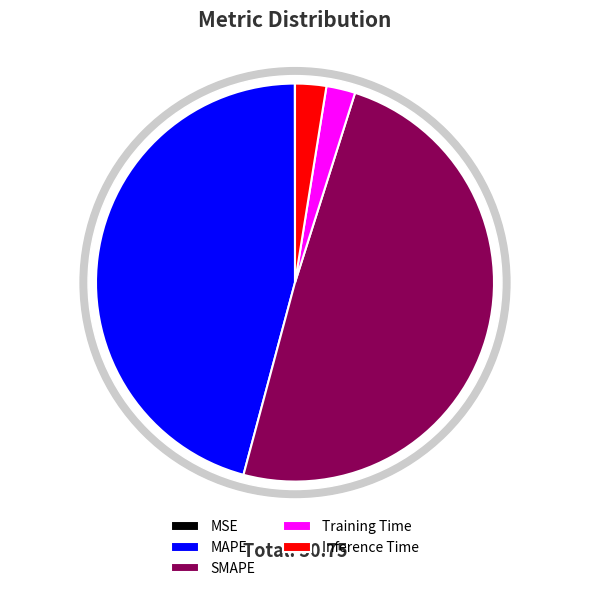

Which has a higher value, SMAPE or Training Time?

SMAPE